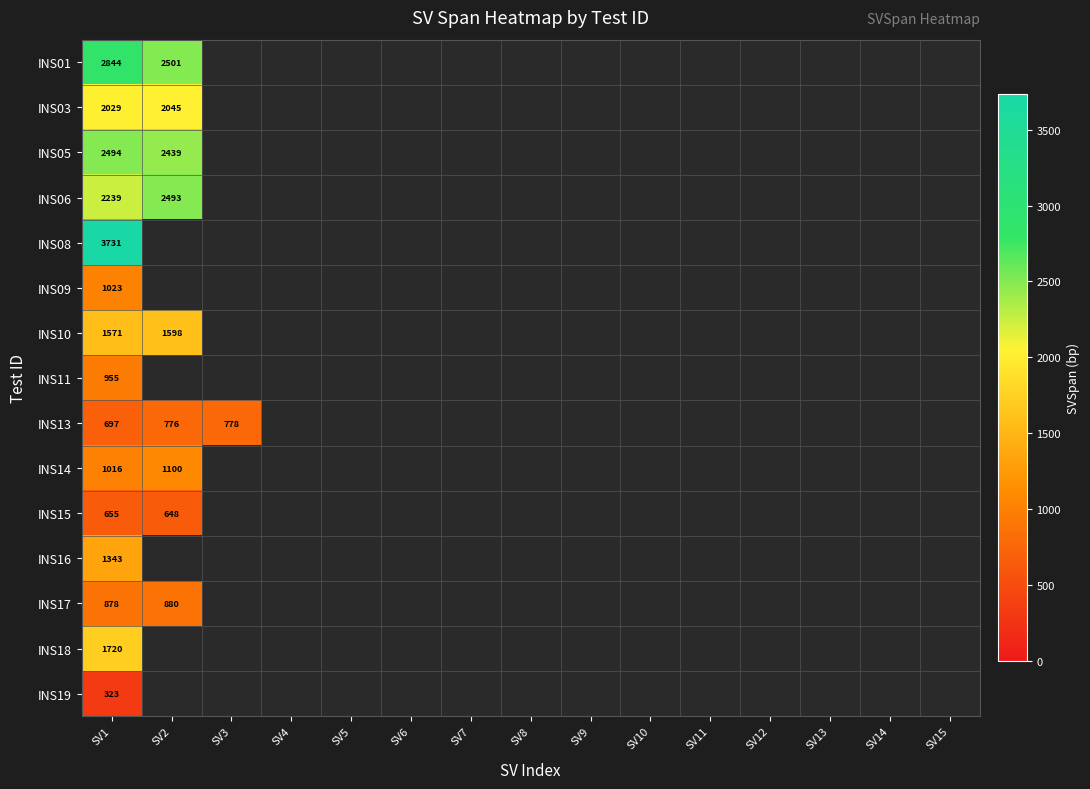

At which category is the sum across all series the highest?

SV1